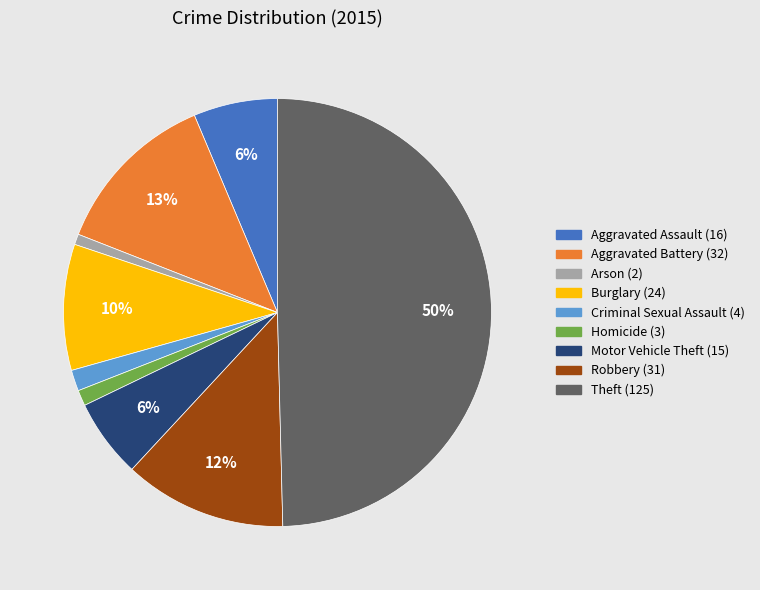

Count the number of slices in the pie.

9